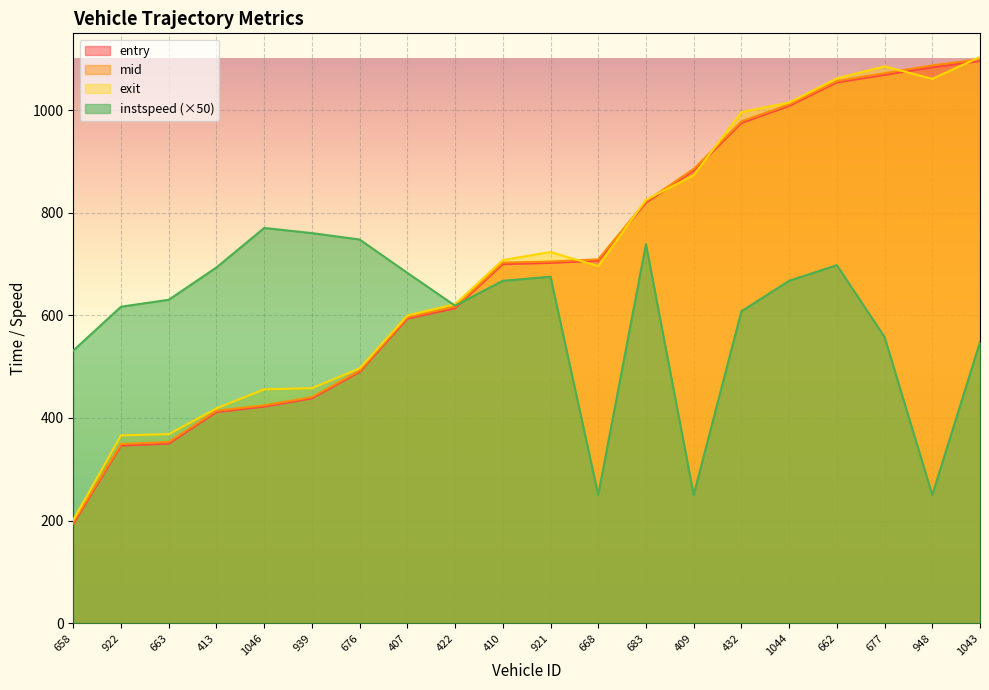

The value of instspeed at 422 is 299.3. True or false?

False